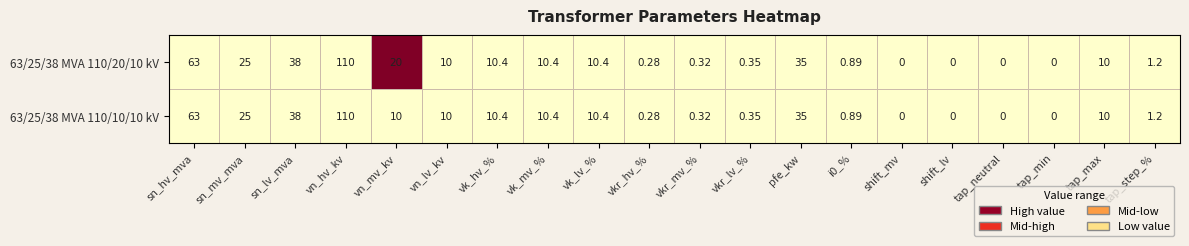

Which category has the highest value in the 63/25/38 MVA 110/10/10 kV series?

vn_hv_kv